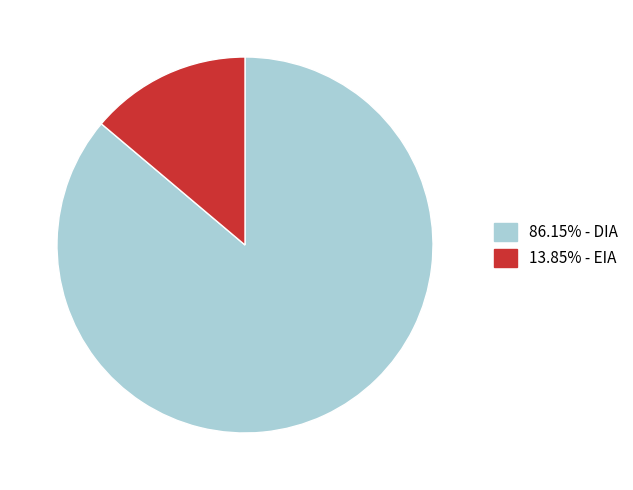

Does any single category account for the majority?

Yes